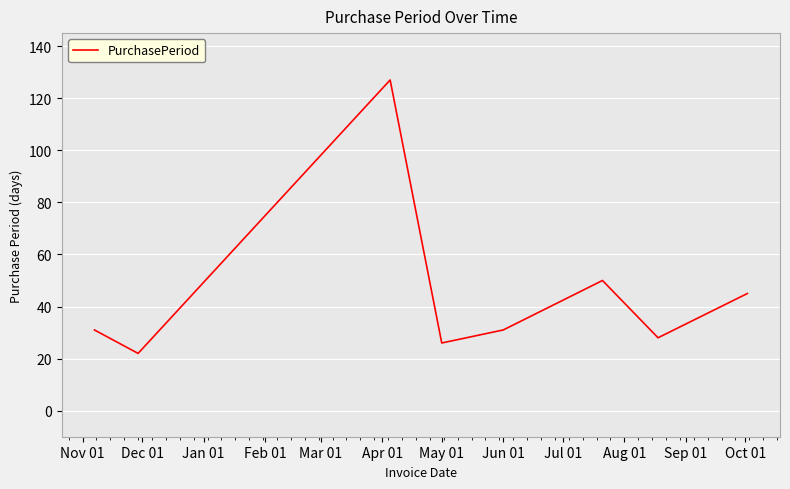

What is the minimum value shown in the chart?

22